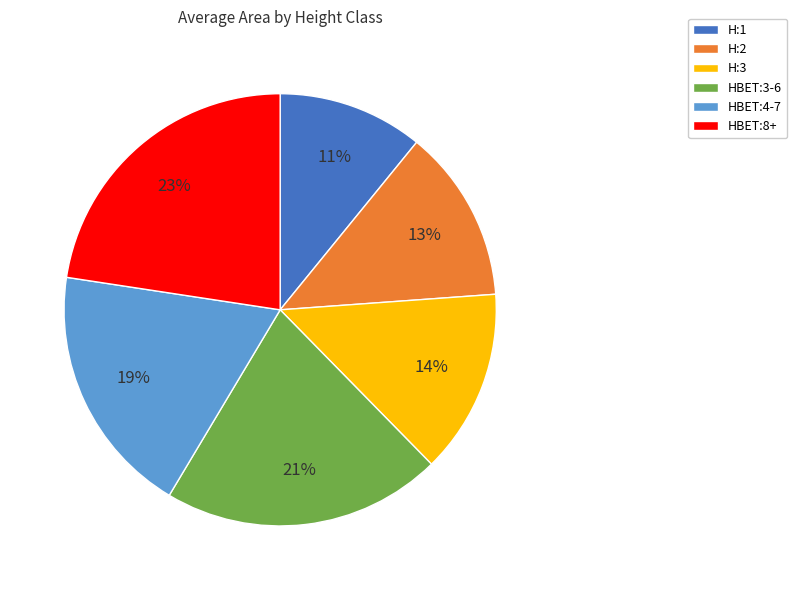

To the nearest percent, what portion does H:1 represent?

11%